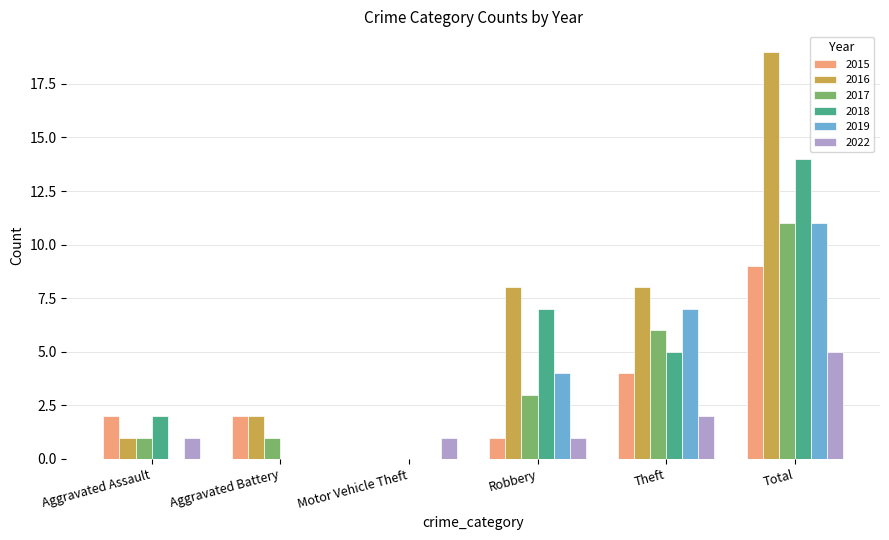

What is the difference between the 2018 values at Motor Vehicle Theft and Aggravated Assault?

2